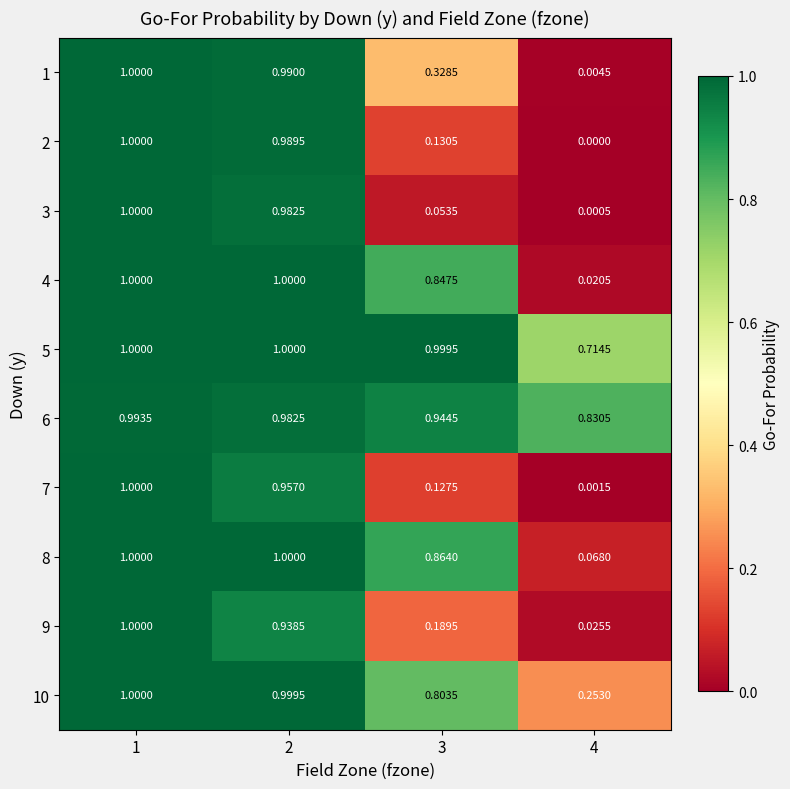

At which category is the sum across all series the highest?

1